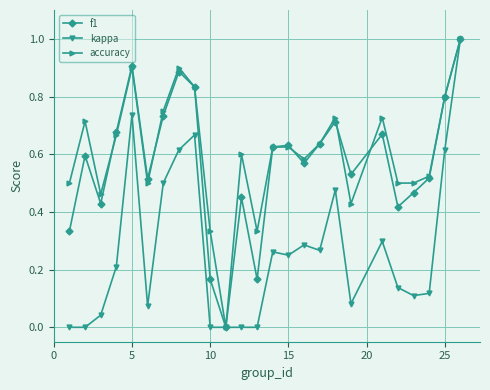

True or false: f1 has more than 1 points higher than both neighbors.

True